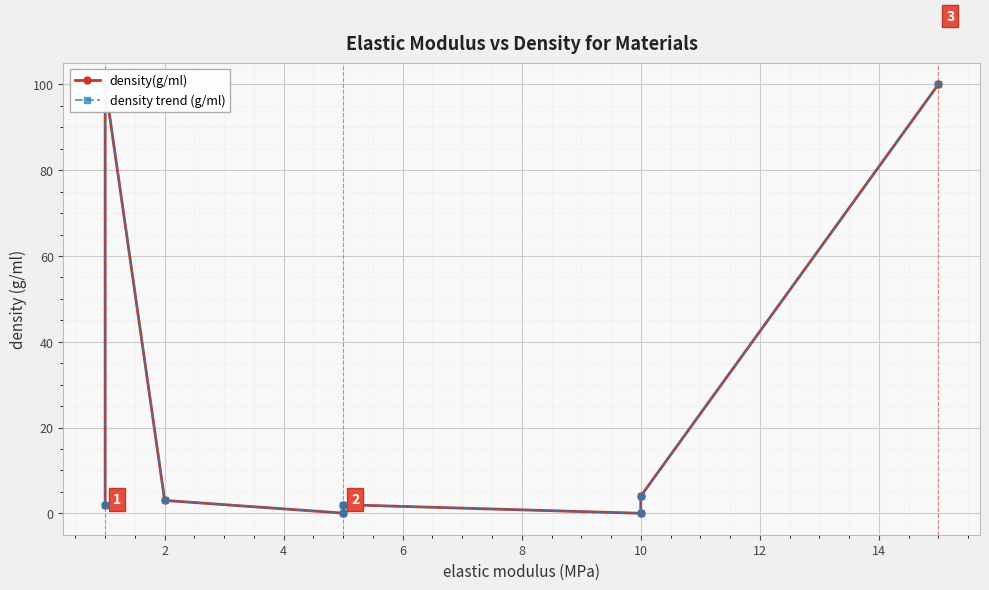

What is the sum of all density trend (g/ml) values?

211.0